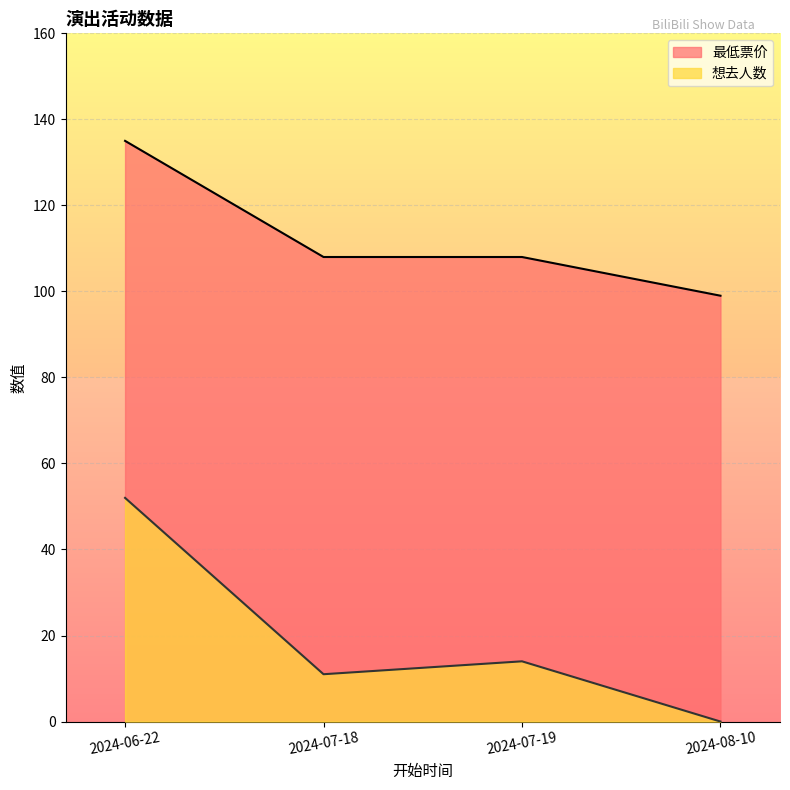

True or false: 最低票价 has a value of 40 at 2024-07-18.

False